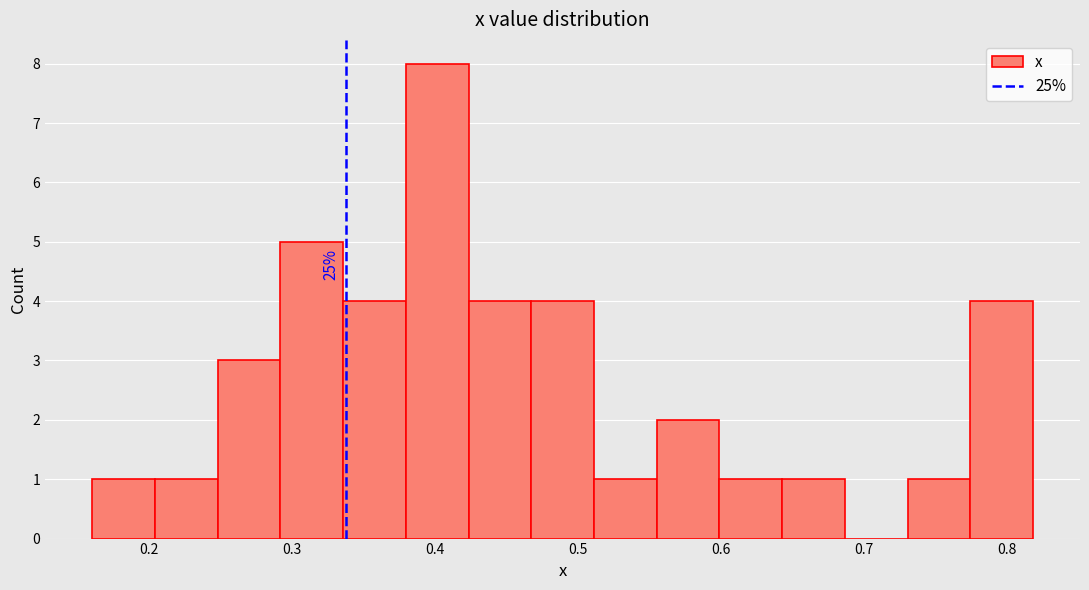

Over which range of the x-axis is the bar tallest?

0.38 to 0.42